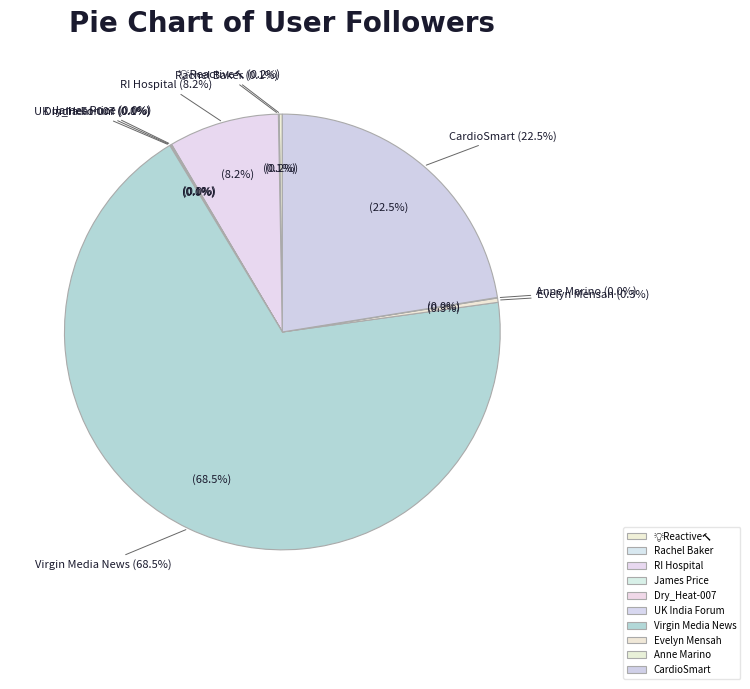

Do Anne Marino and CardioSmart together represent more than half of the pie?

No